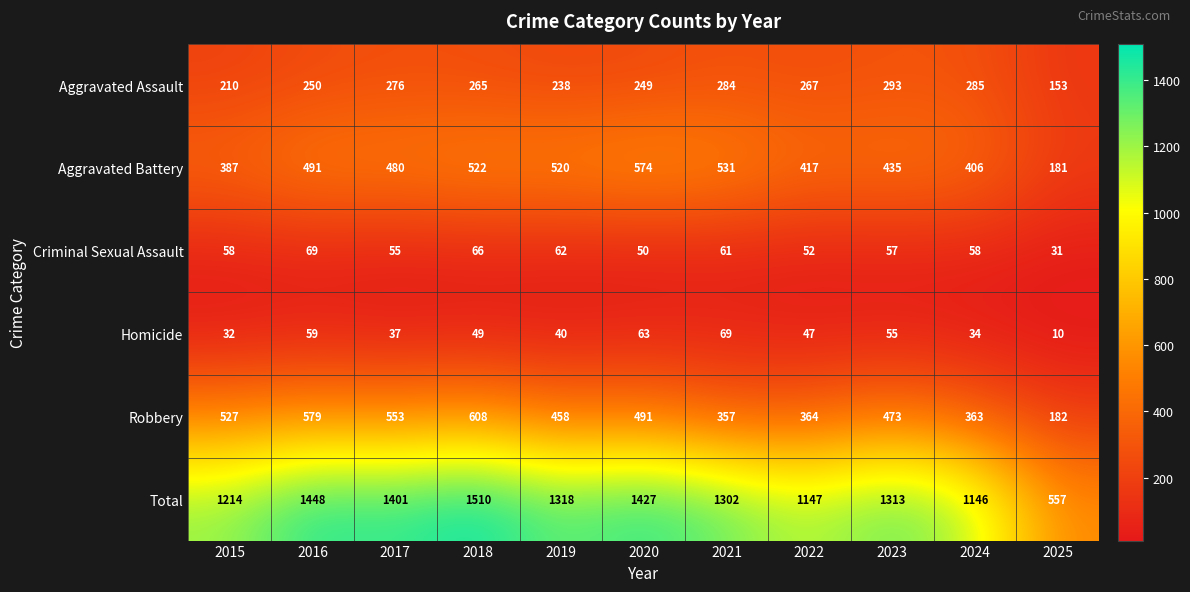

What is the spread (max minus min) of values at 2021?

1241